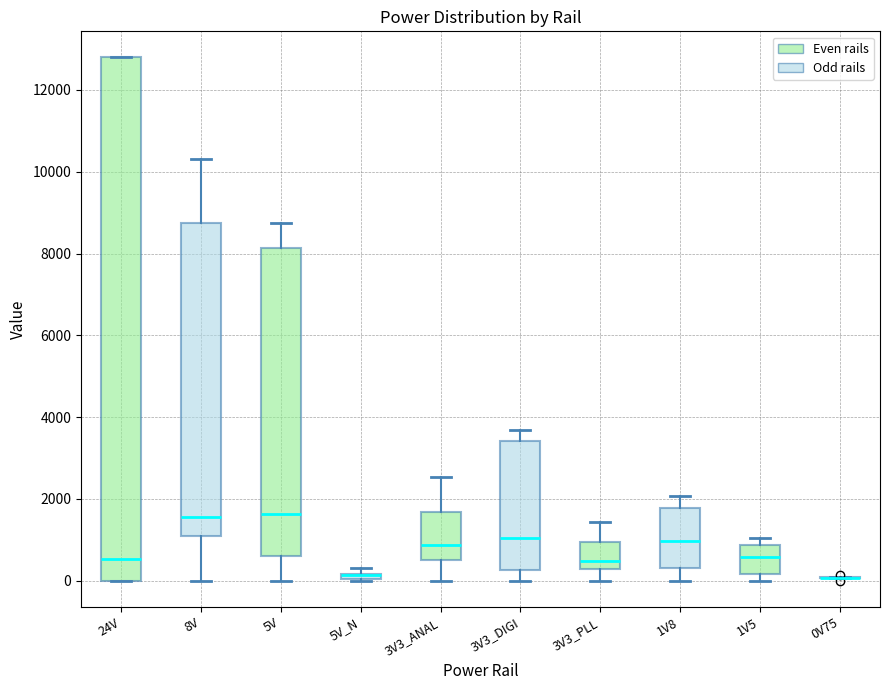

Where is the lower edge of the box for 1V5 on the y-axis? The values are not printed on the chart, so give them approximately, as read against the axis.

200